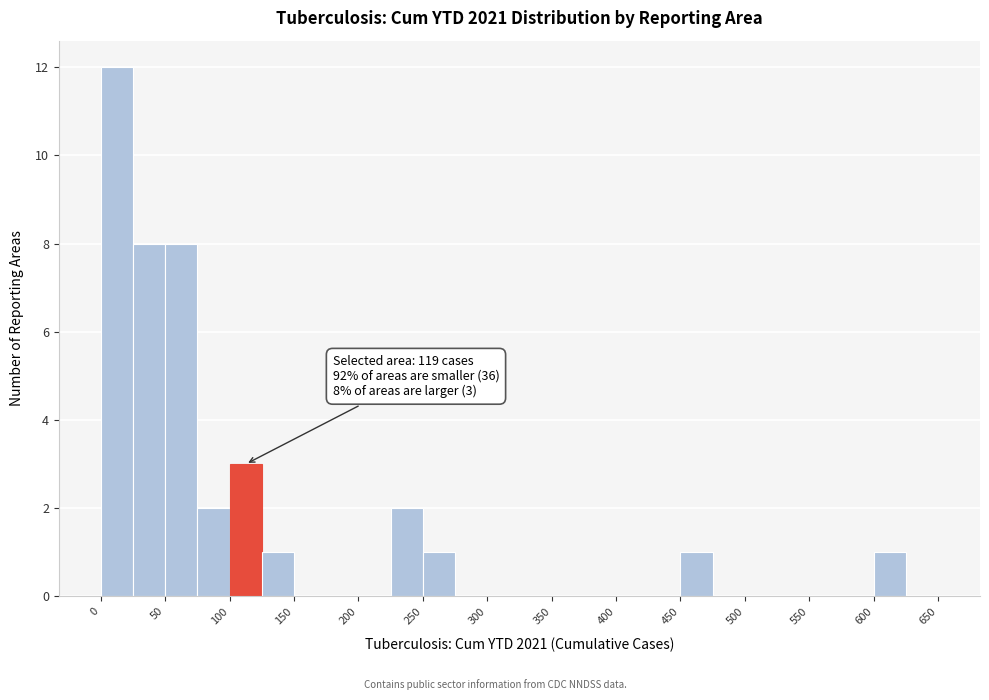

Over which range of the x-axis is the bar tallest?

0 to 25